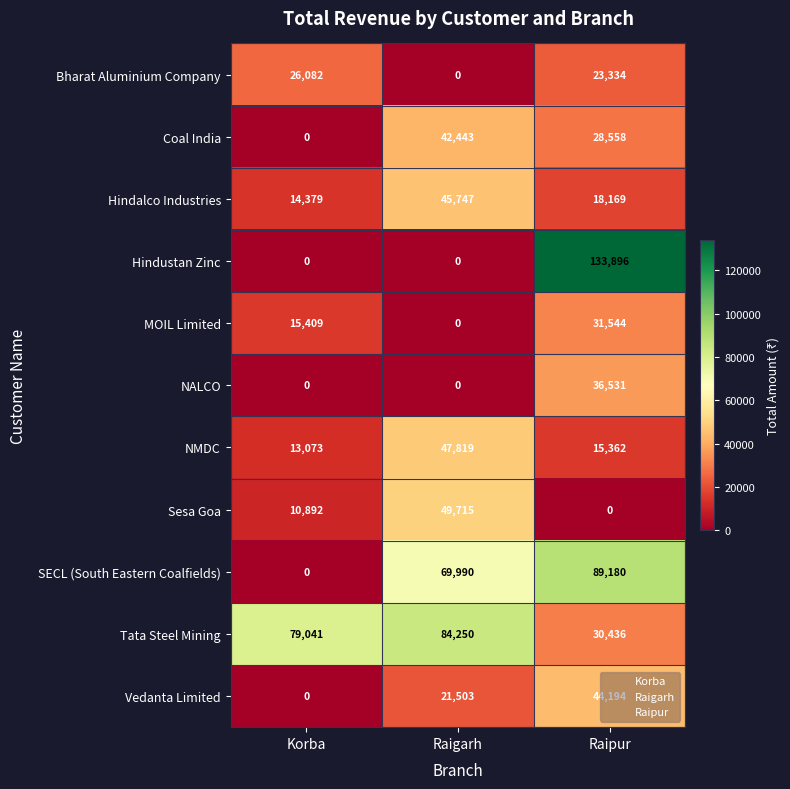

List the series in order of their peak value, lowest first.

Bharat Aluminium Company, MOIL Limited, NALCO, Coal India, Vedanta Limited, Hindalco Industries, NMDC, Sesa Goa, Tata Steel Mining, SECL (South Eastern Coalfields), Hindustan Zinc